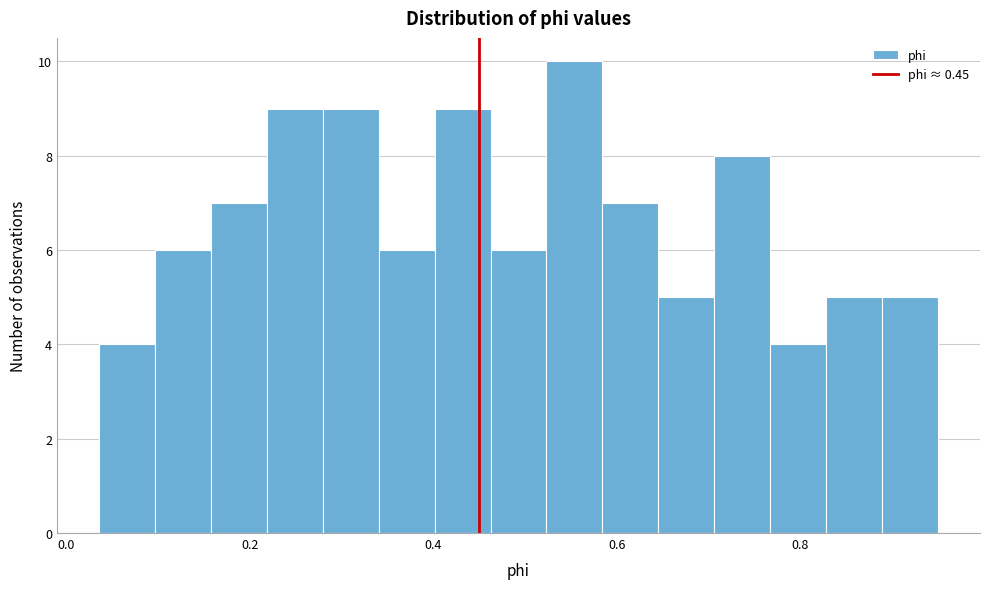

Around what value on the x-axis is the tallest bar? Give the approximate position of its centre, as read against the axis.

0.56